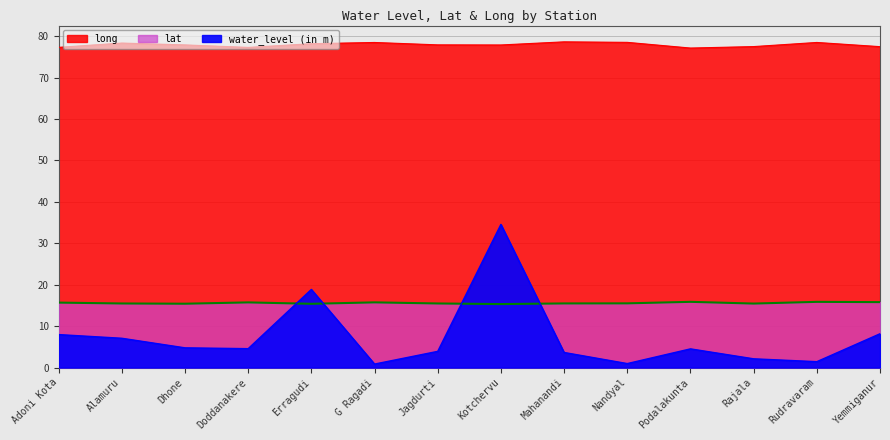

Reading left to right, what are all the values shown in this chart?

water_level (in m): 8.0	7.1	4.8	4.5	18.9	0.8	3.9	34.5	3.6	0.9	4.5	2.1	1.4	8.2
lat: 15.7	15.5	15.4	15.7	15.4	15.7	15.5	15.3	15.5	15.5	15.9	15.4	15.9	15.8
long: 77.3	78.3	77.9	77.3	78.2	78.5	77.9	77.9	78.6	78.5	77.1	77.5	78.5	77.5